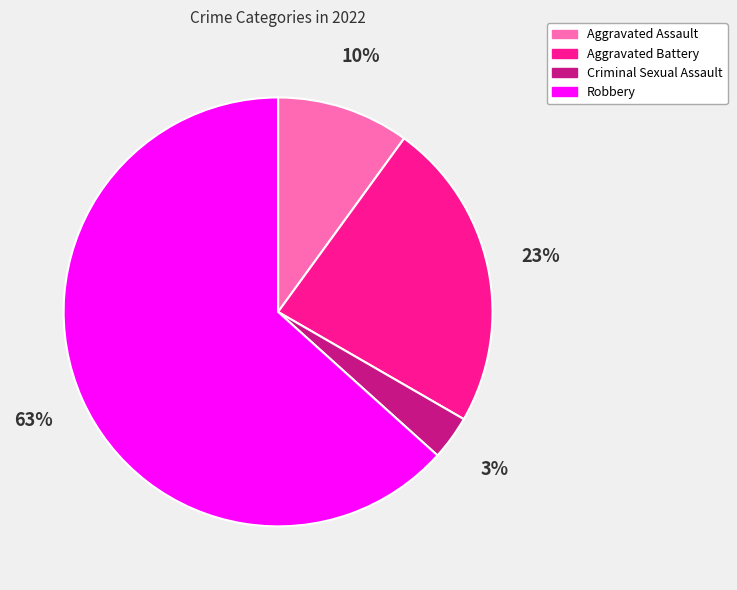

Which has a higher value, Criminal Sexual Assault or Aggravated Assault?

Aggravated Assault